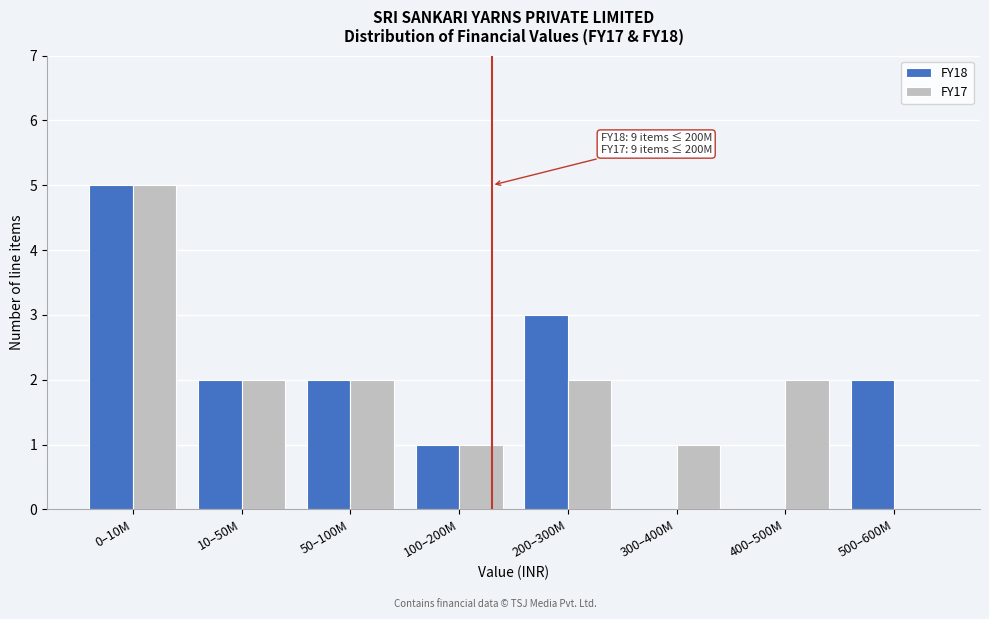

Reading left to right, list all the values displayed in this chart.

FY18: 0–10M=5	10–50M=2	50–100M=2	100–200M=1	200–300M=3	300–400M=0	400–500M=0	500–600M=2
FY17: 0–10M=5	10–50M=2	50–100M=2	100–200M=1	200–300M=2	300–400M=1	400–500M=2	500–600M=0